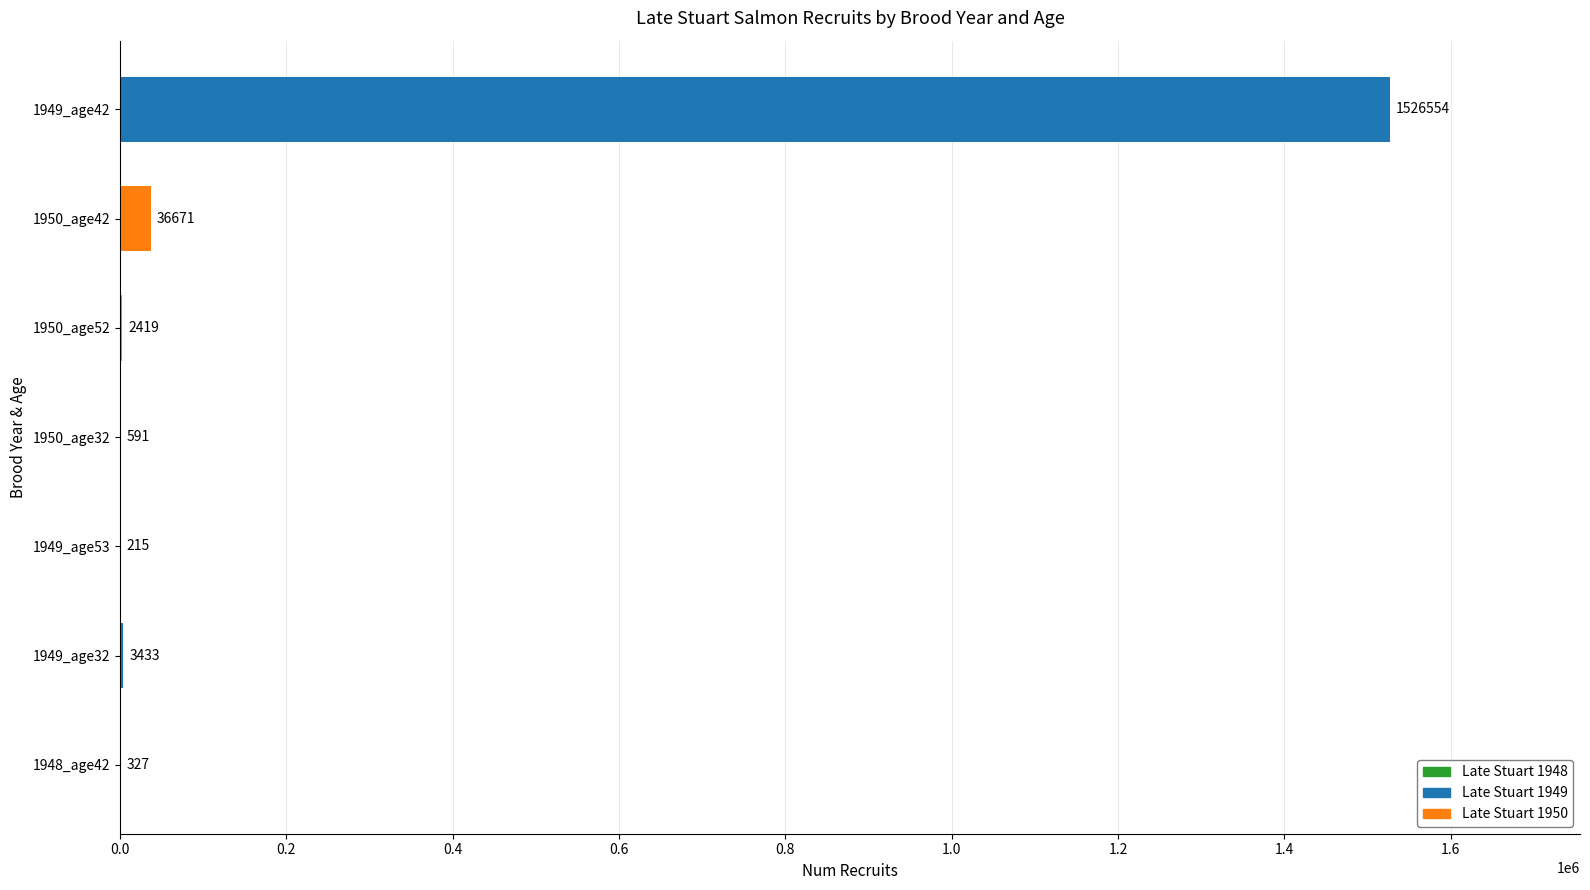

Reading bottom to top, what are all the values shown in this chart?

1948_age42=327	1949_age32=3433	1949_age53=215	1950_age32=591	1950_age52=2419	1950_age42=36671	1949_age42=1526554